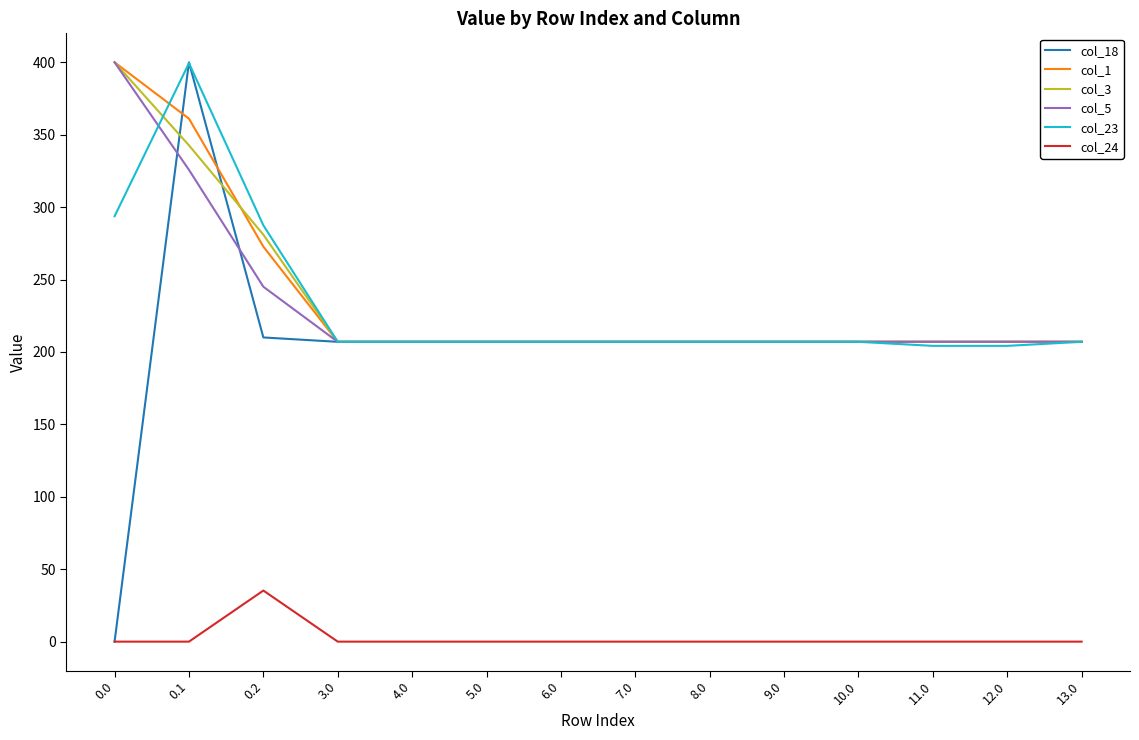

What value does the col_1 series have at 8.0?

207.0